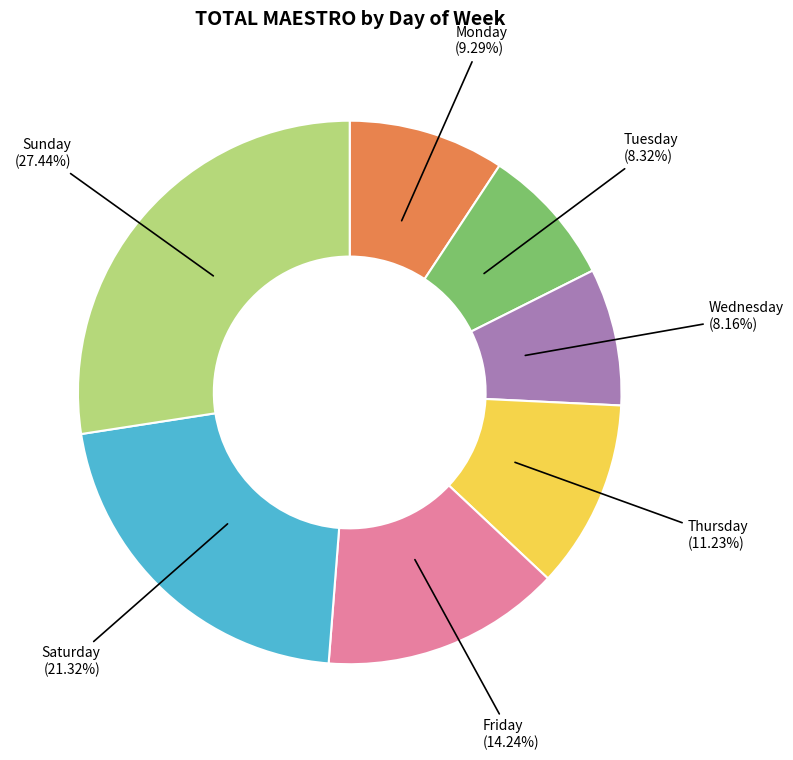

Is there any slice that represents more than half of the pie?

No